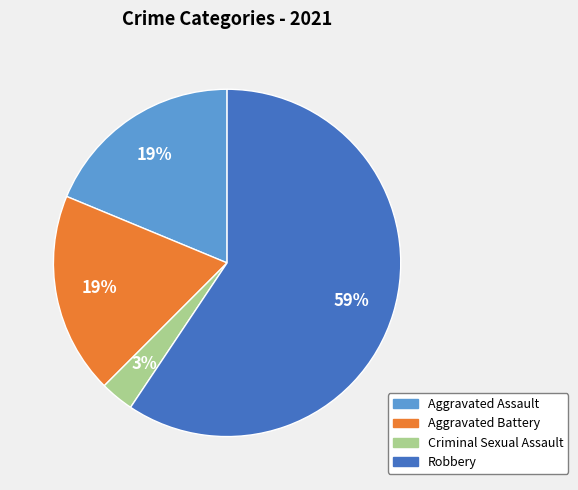

Combined, do Aggravated Assault and Robbery account for over 50%?

Yes